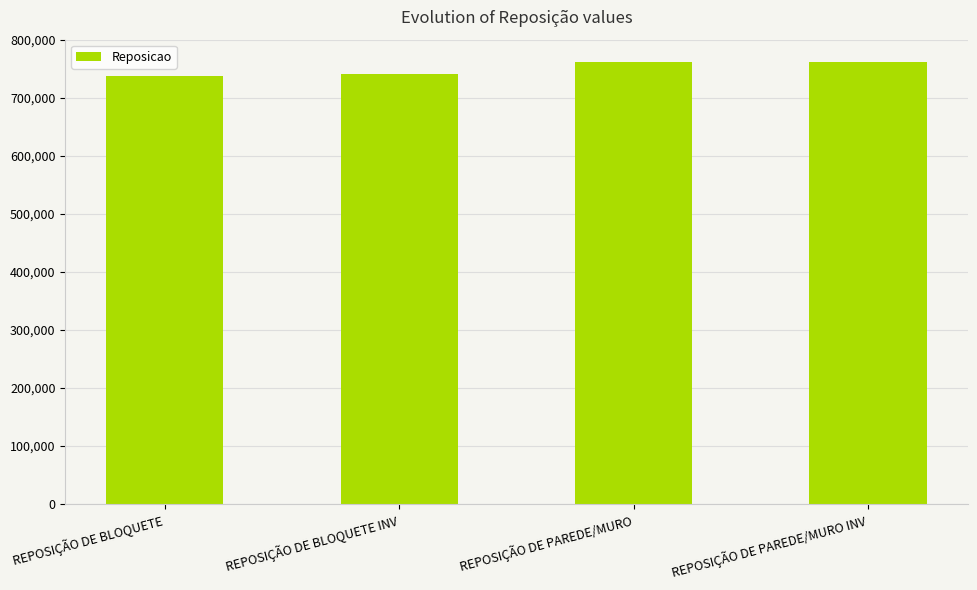

Where is the data nearest to the value 750000?

REPOSIÇÃO DE BLOQUETE INV